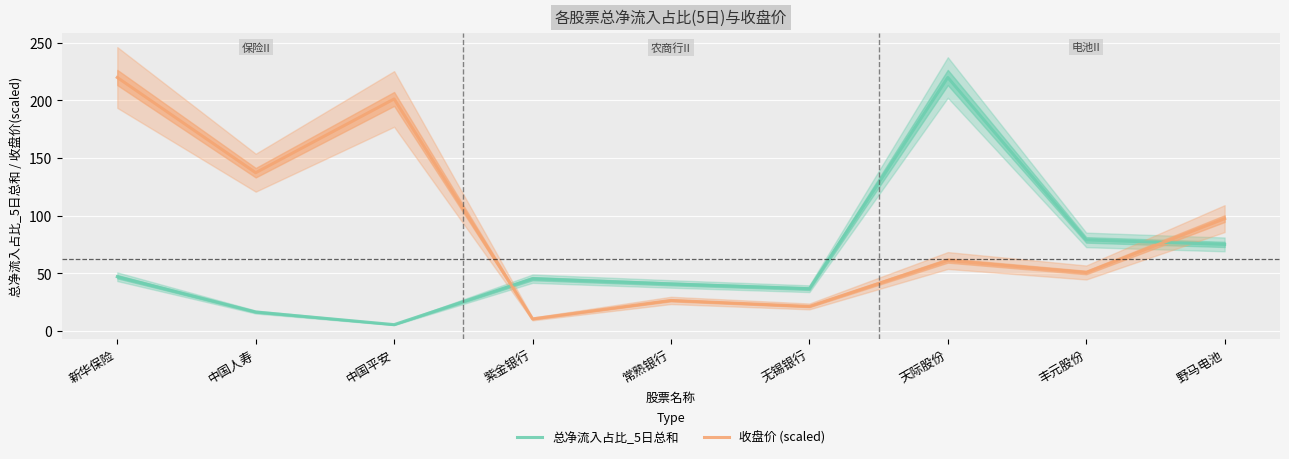

What is the difference between the maximum and minimum values in the 收盘价 (scaled) series?

209.7